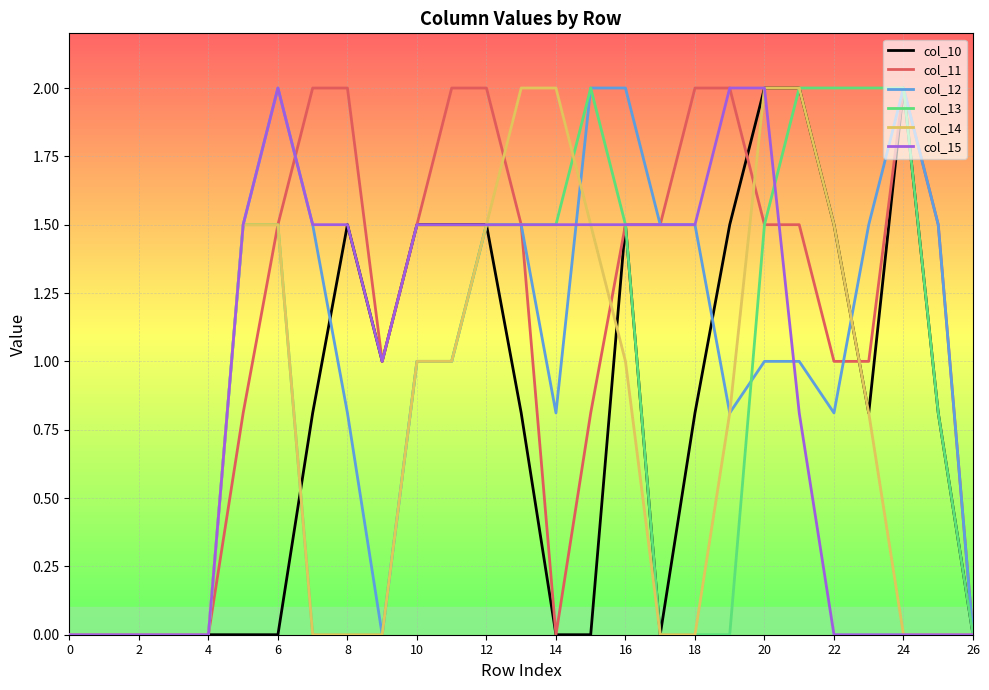

True or false: col_10 and col_12 intersect in this chart.

True